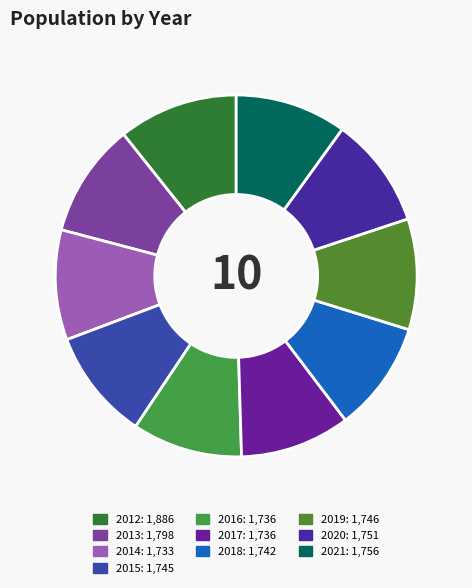

What percentage is the 2013 slice, to the nearest percent?

10%